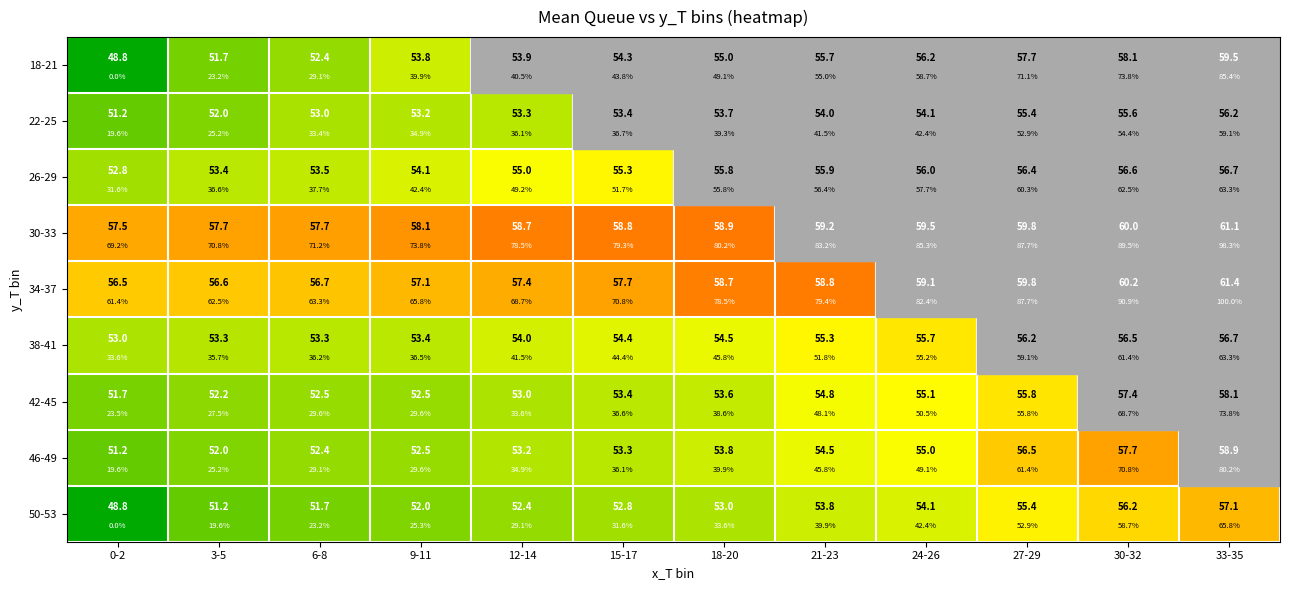

How many data points does each series have?

12